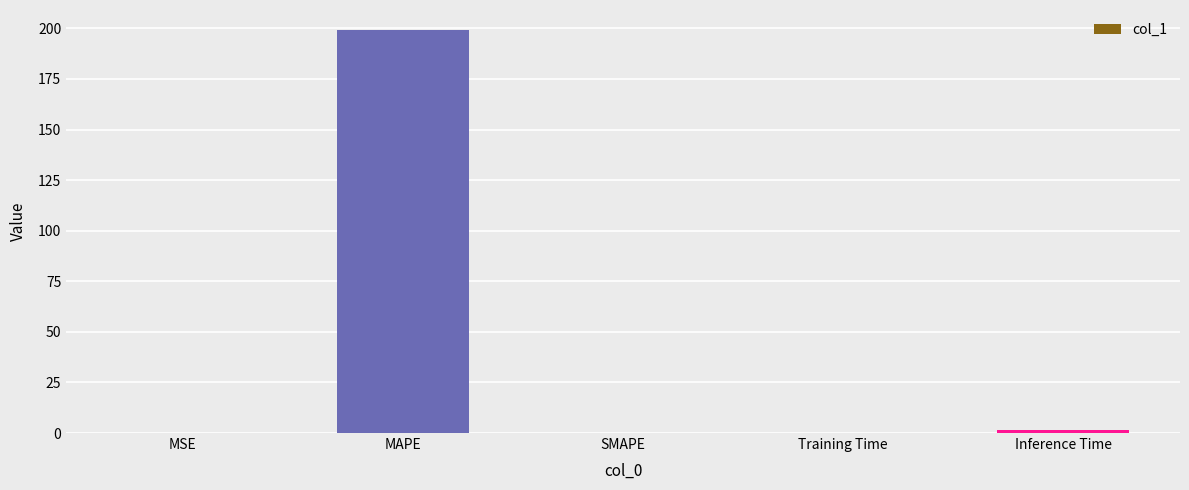

What is the sum of the values at Inference Time and Training Time?

1.8